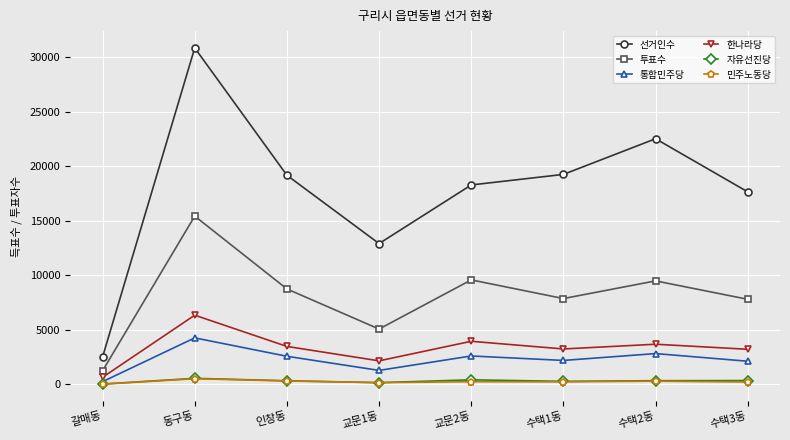

What is the label of the 8th point from the right?

갈매동